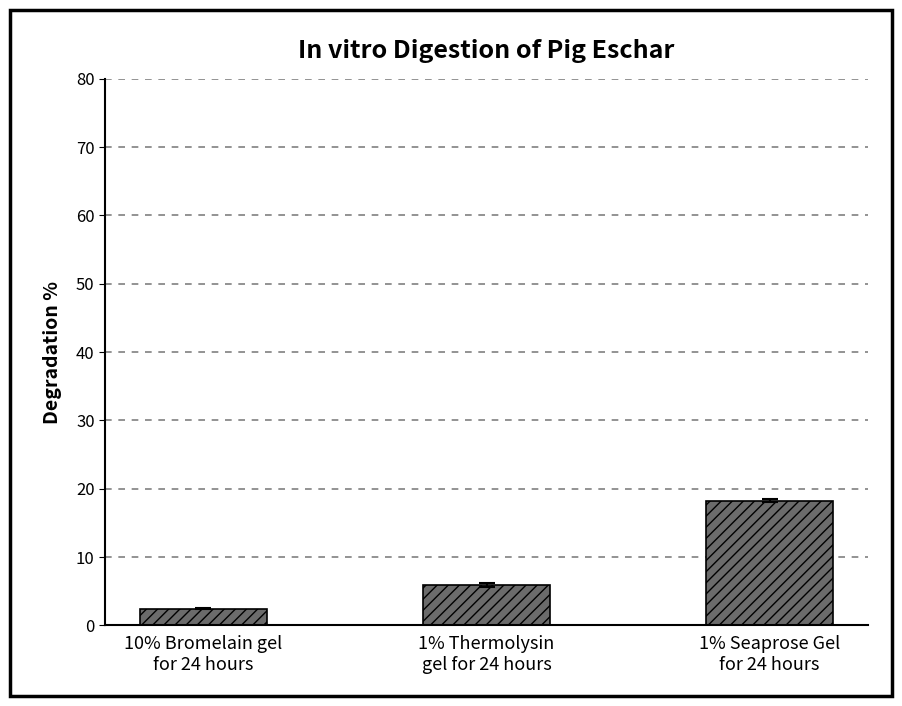

Reading left to right, extract all data points from this chart.

10% Bromelain gel
for 24 hours=2.5	1% Thermolysin
gel for 24 hours=6.0	1% Seaprose Gel
for 24 hours=18.3